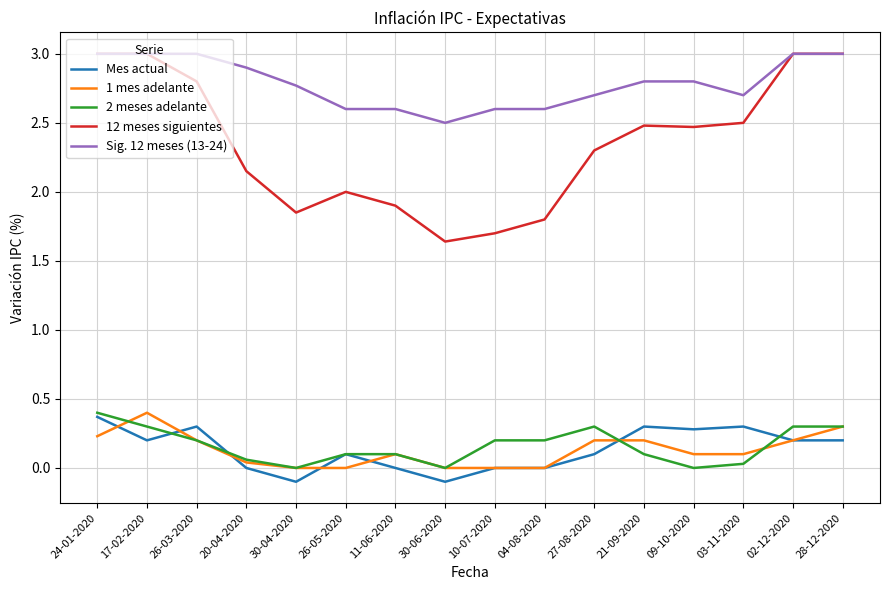

True or false: Mes actual has a value of 0.3 at 03-11-2020.

True